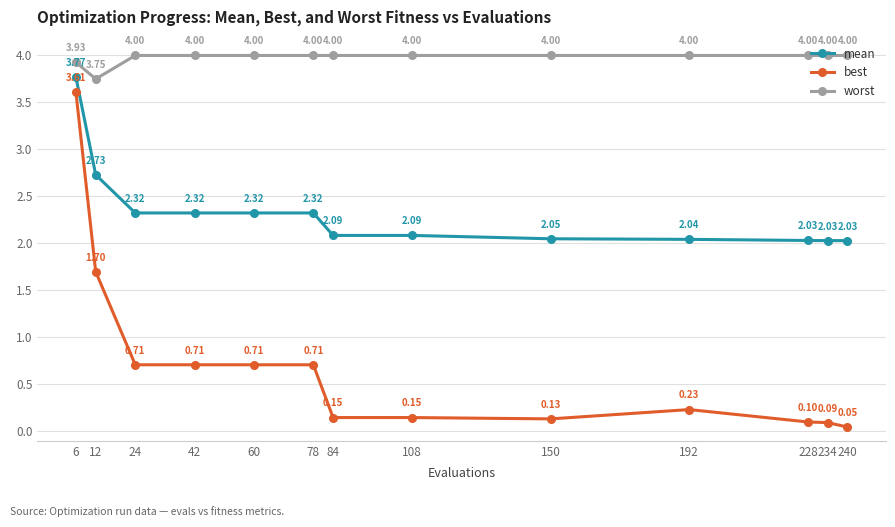

True or false: worst and mean cross at least once.

False